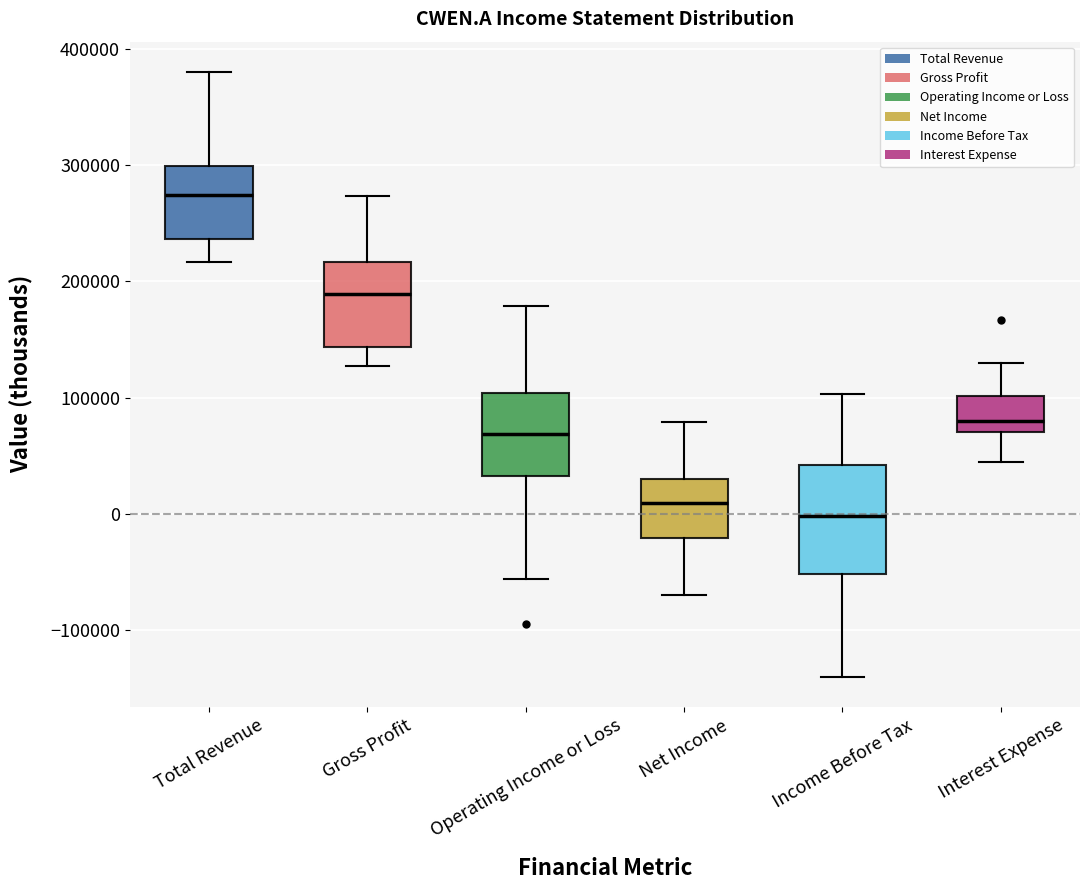

Which box has the lowest median line?

Income Before Tax